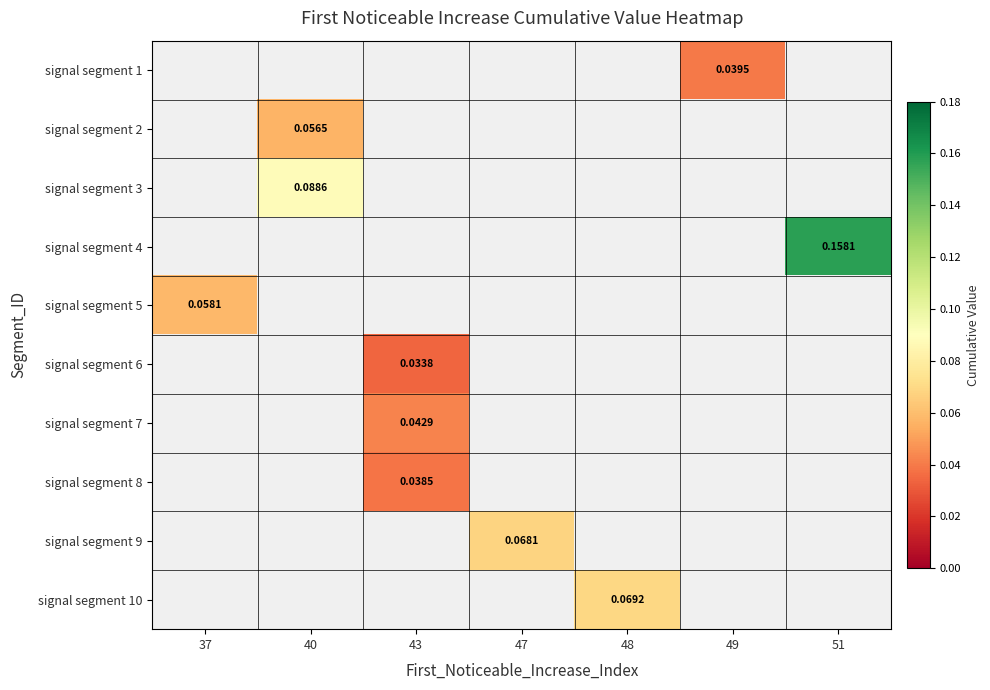

How many values in signal segment 4 are above zero?

1